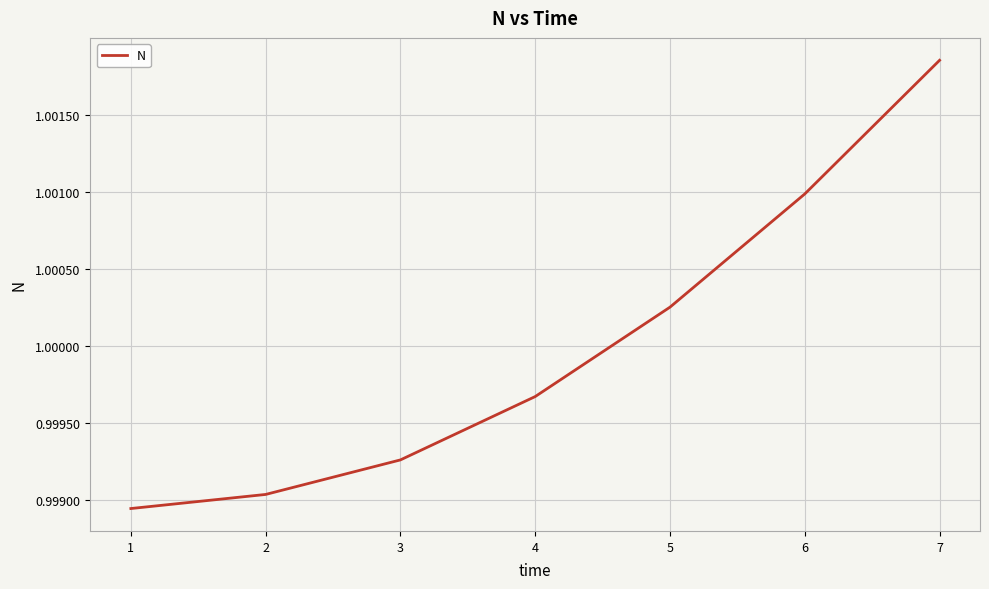

Which label corresponds to the largest value in the chart?

7